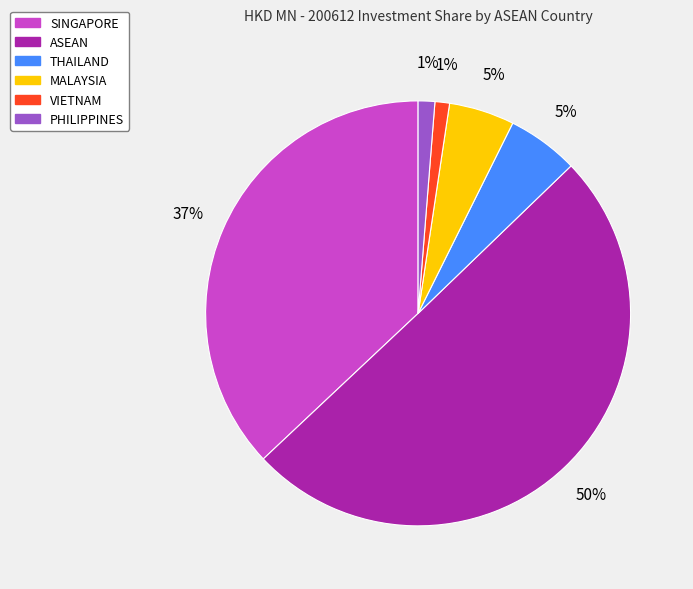

To the nearest percent, what is the difference between the VIETNAM and SINGAPORE slice percentages?

36%